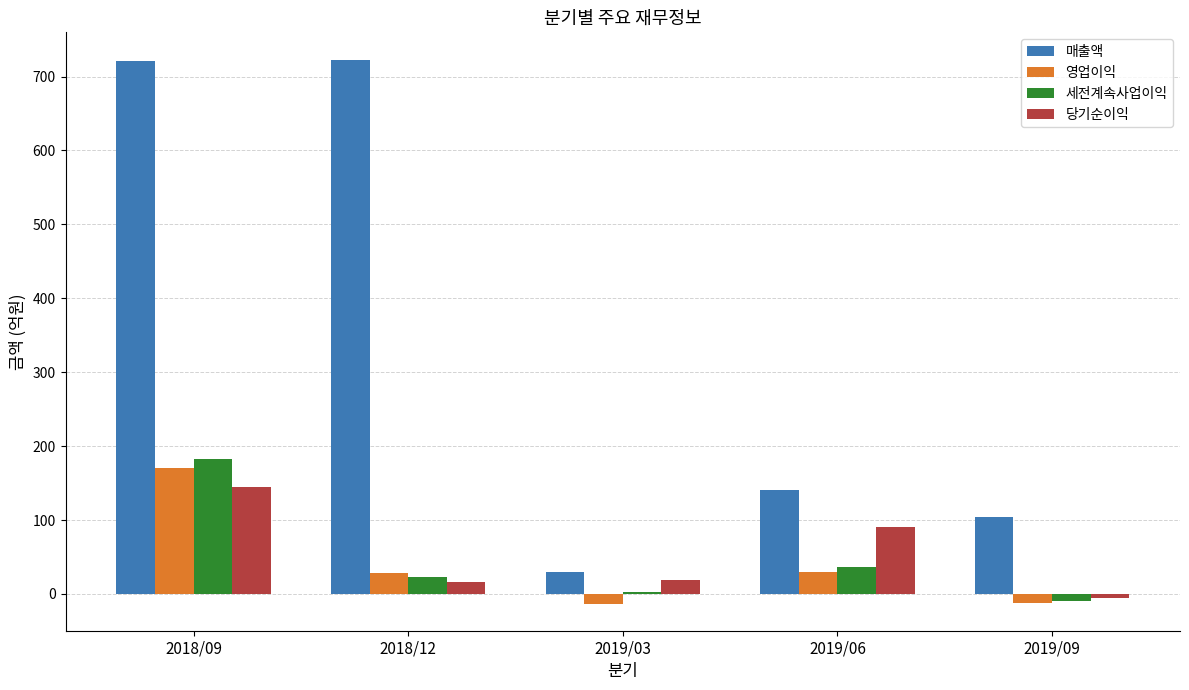

What is the maximum value for 매출액?

723